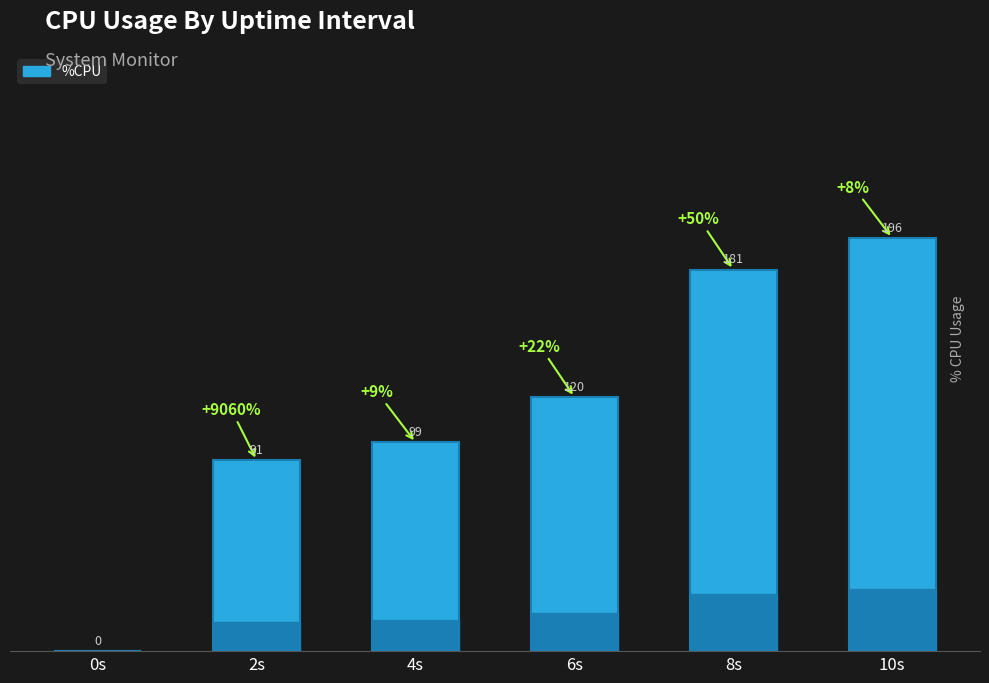

Which has a higher value, 2s or 4s?

4s